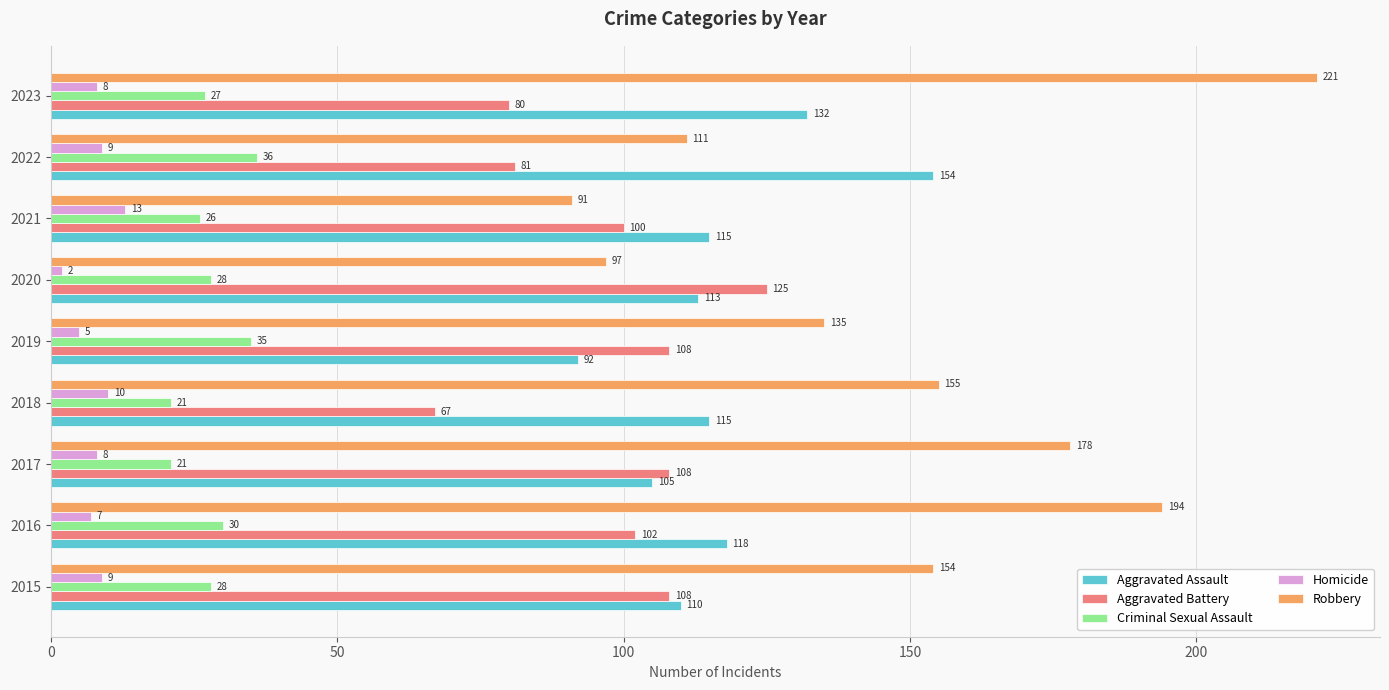

What is the total value across all series at 2019?

375